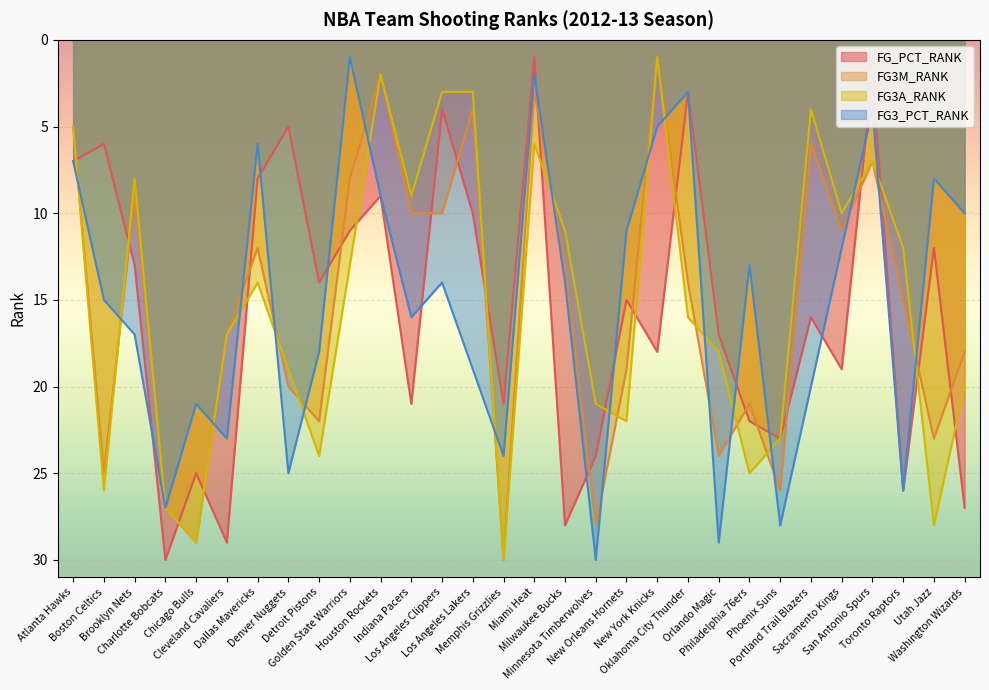

Where is the first local minimum for FG3M_RANK?

Brooklyn Nets